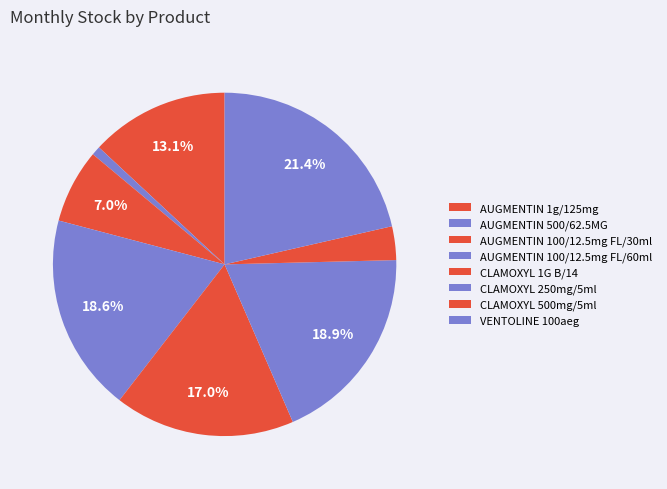

Is there any slice that represents more than half of the pie?

No